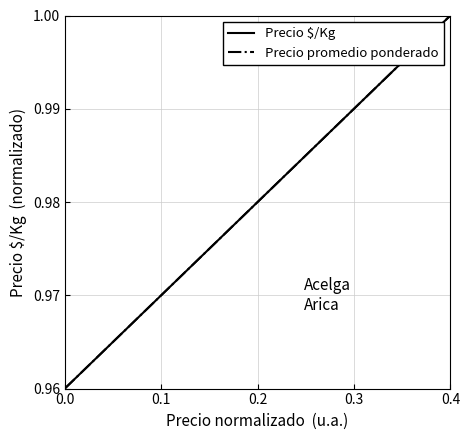

Which series has the widest spread of values?

Precio $/Kg